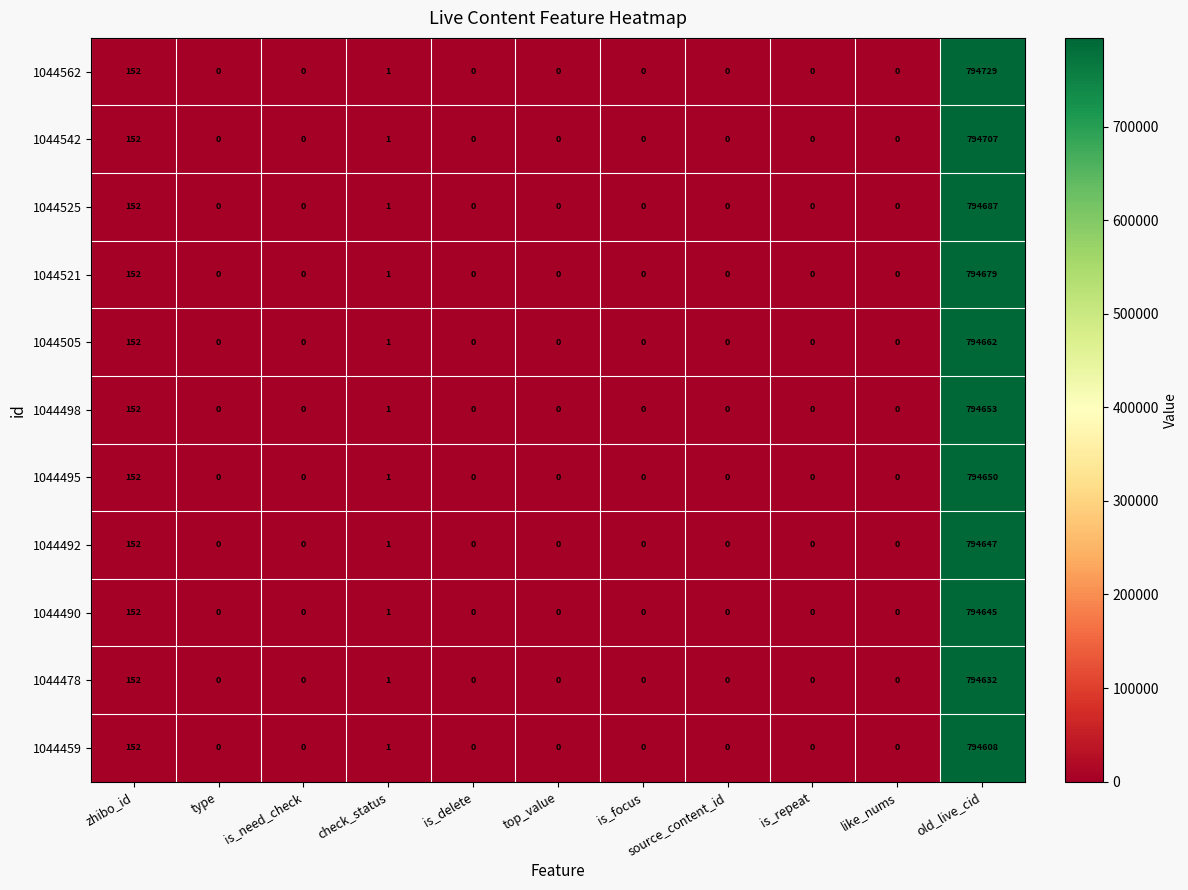

Is it true that 1044490 equals 440627 at top_value?

False